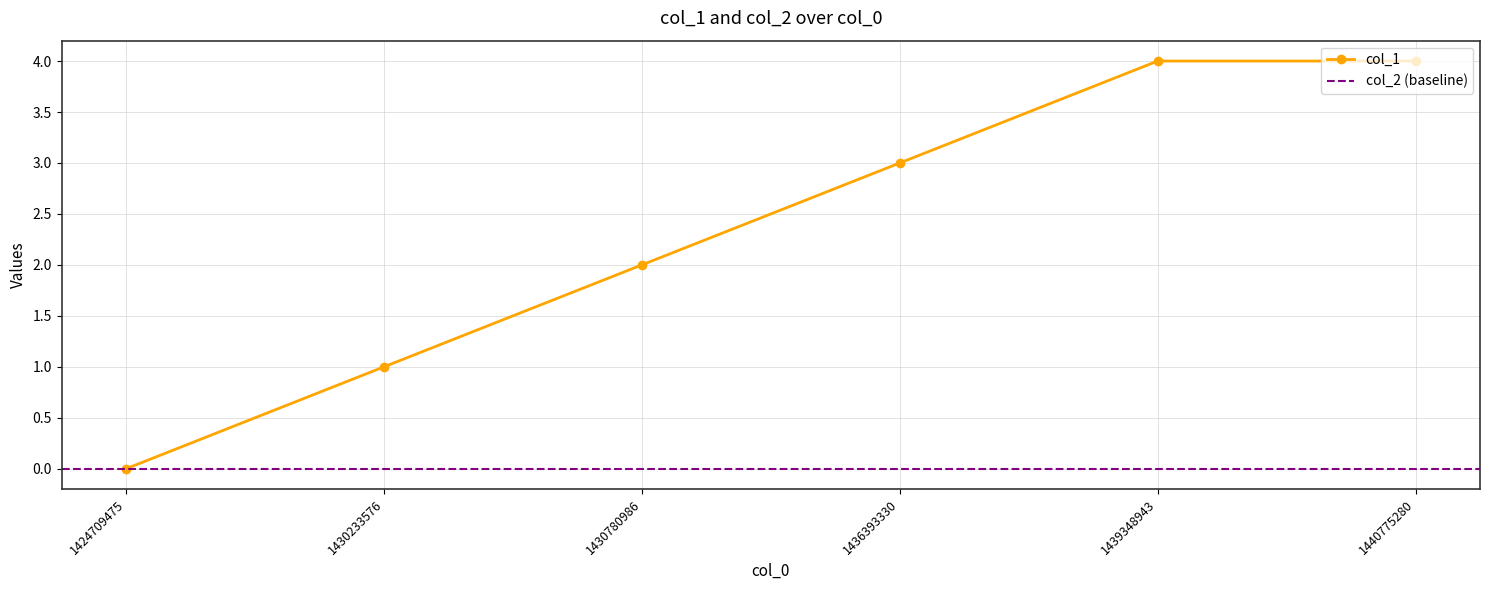

Rank the categories by value from highest to lowest.

1439348943, 1440775280, 1436393330, 1430780986, 1430233576, 1424709475